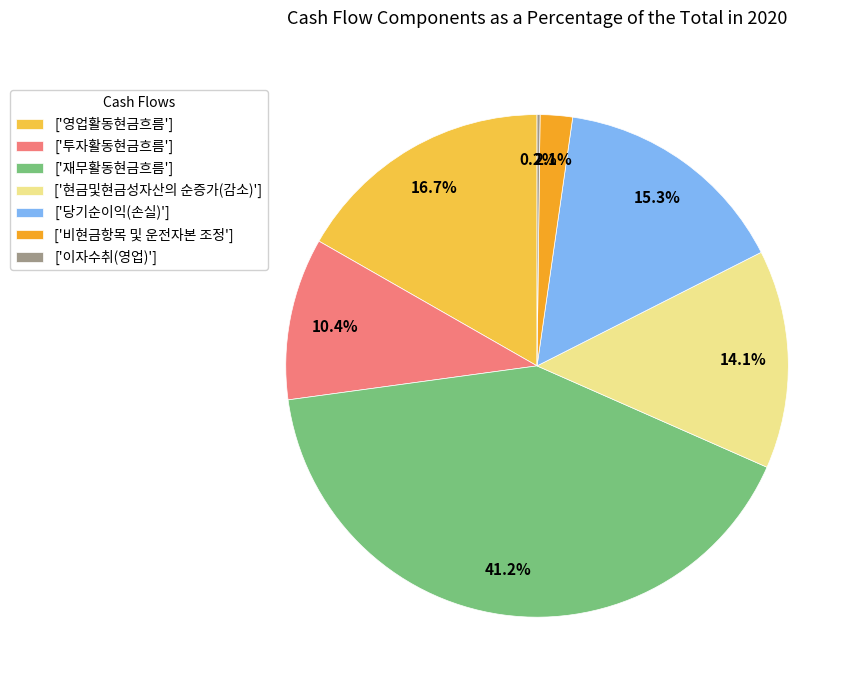

What is the ratio of the value at ['현금및현금성자산의 순증가(감소)'] to the value at ['영업활동현금흐름']?

0.8